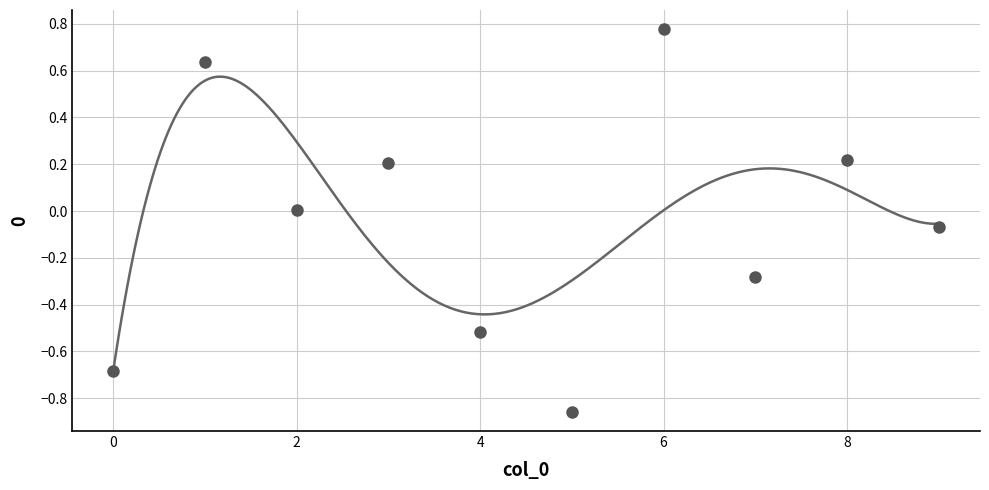

What is the range of Y values (max minus min)?

1.6